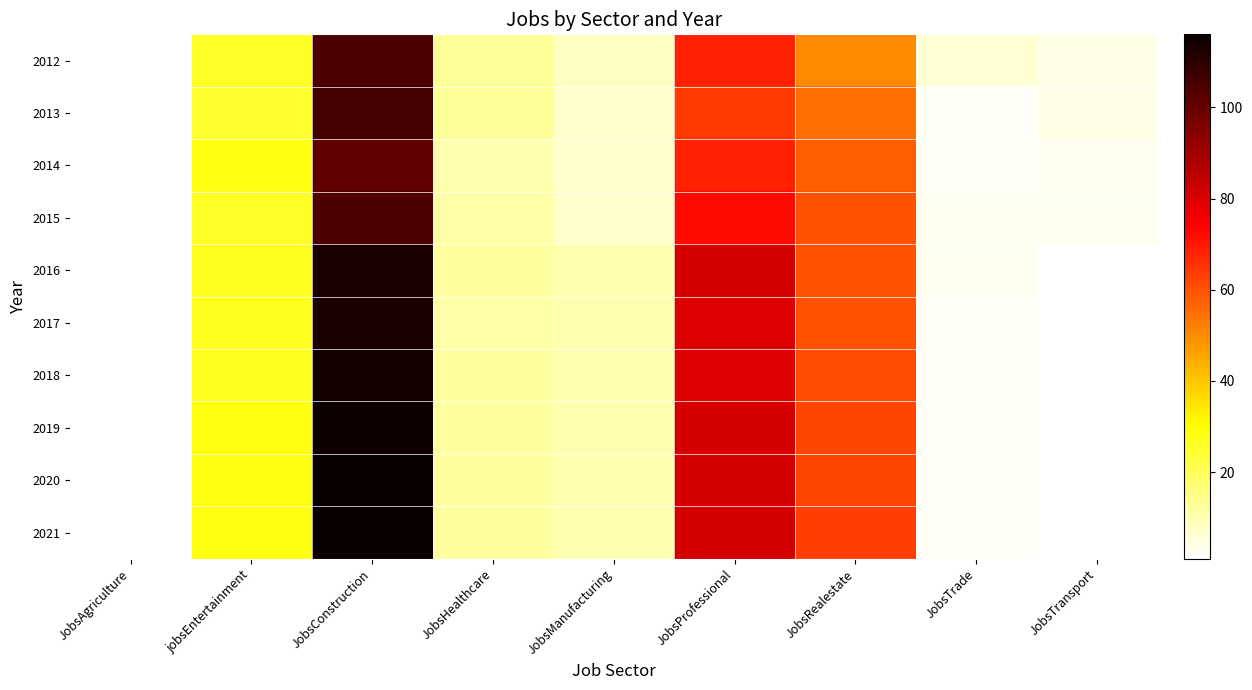

At jobsEntertainment, list the series in order from largest to smallest.

2014, 2019, 2020, 2021, 2016, 2017, 2018, 2012, 2015, 2013